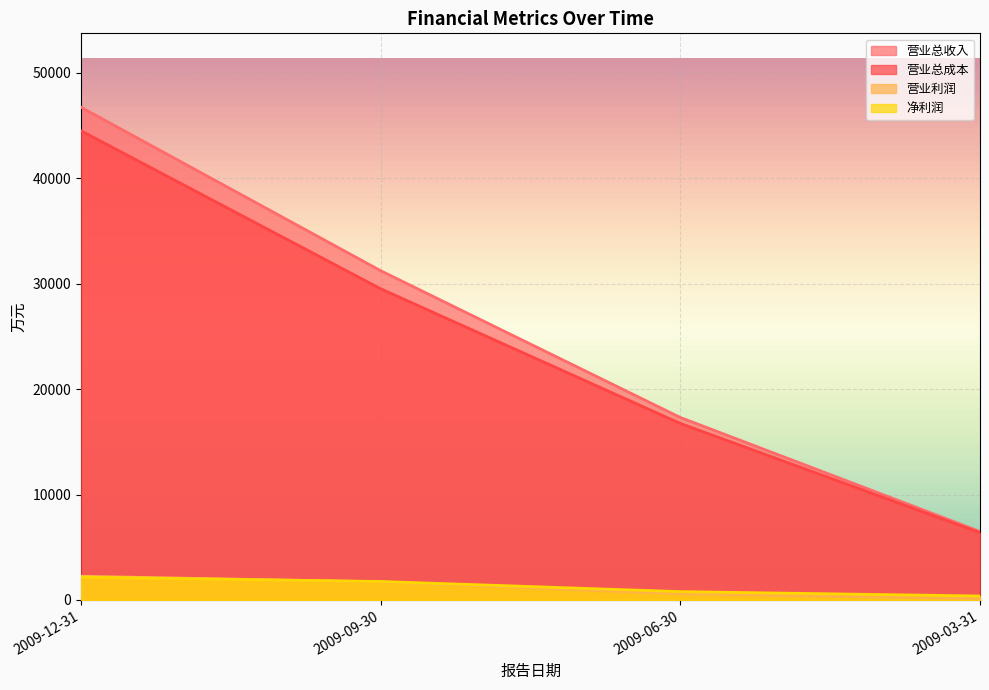

What are all the series names shown in the legend?

营业总收入, 营业总成本, 营业利润, 净利润